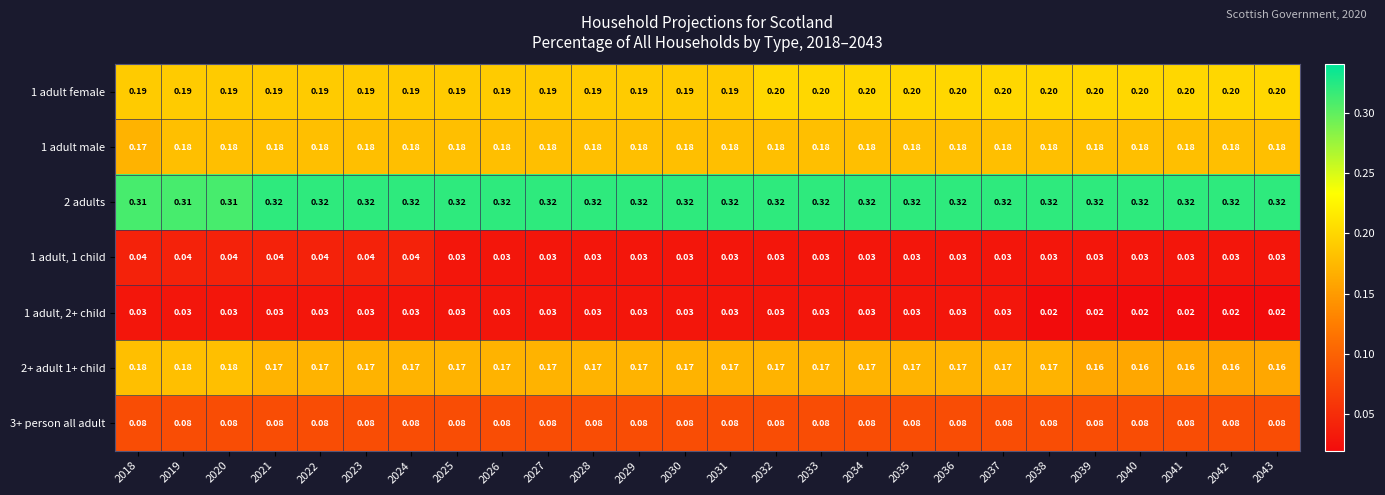

Is the value of 1 adult female at 2040 greater than the value of 2 adults at 2026?

No